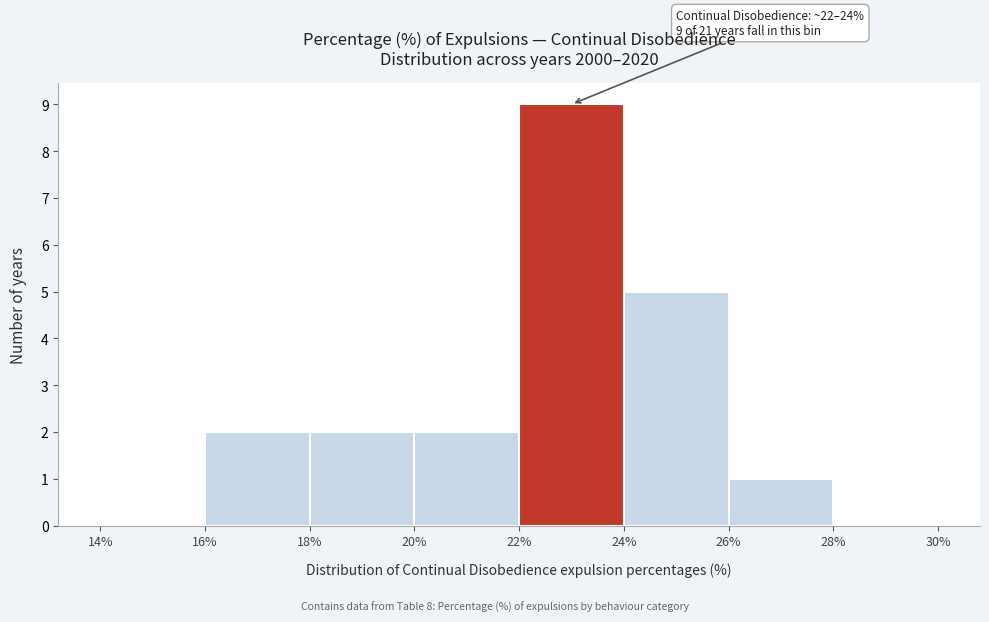

Which range on the x-axis has the tallest bar?

22% to 24%